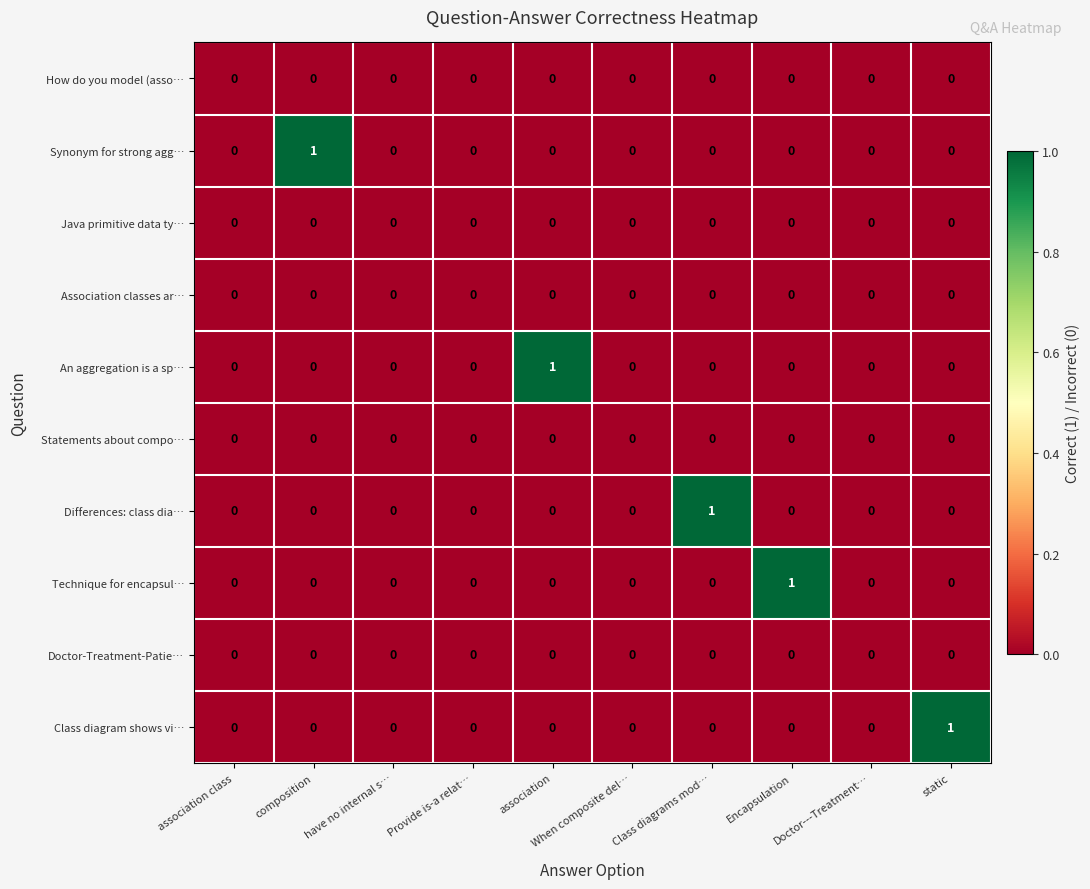

At which label does Technique for encapsul… reach its peak?

Encapsulation